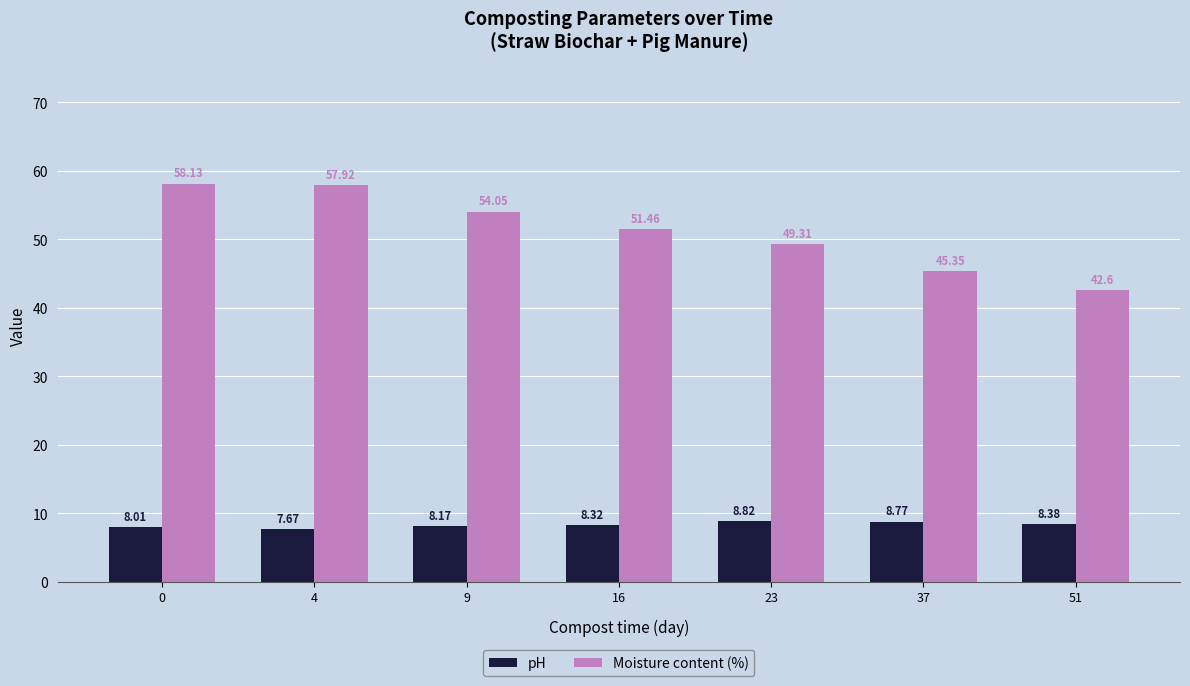

Does the chart contain any negative values?

No